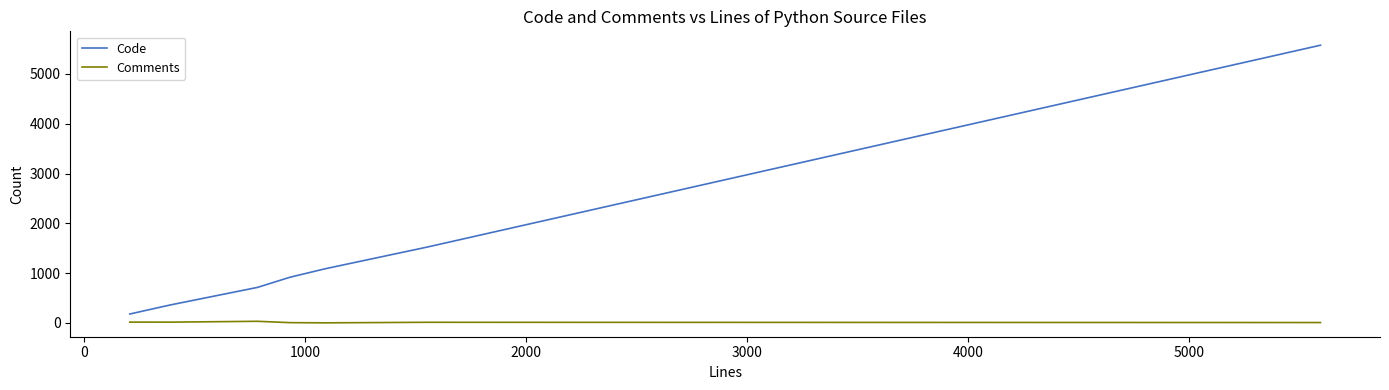

What is the difference between the maximum and minimum values in the Code series?

5396